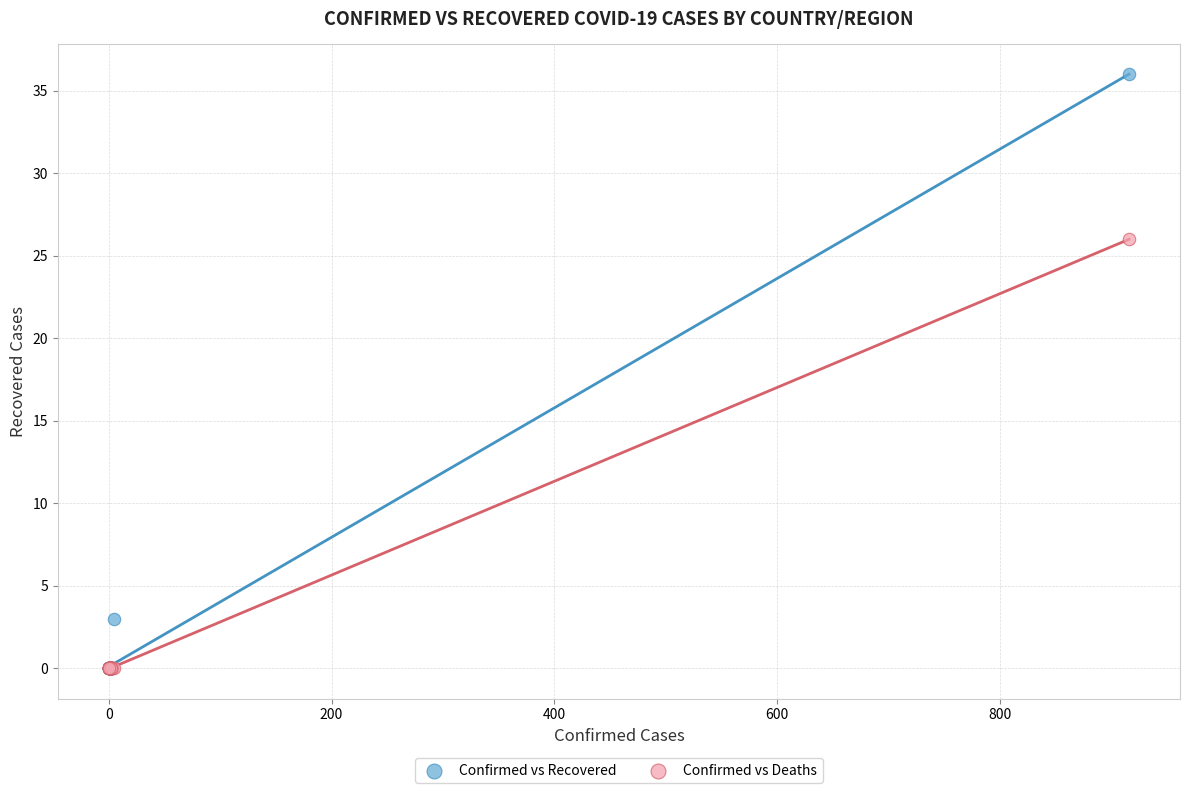

Across all series, what Y value is closest to 18?

26